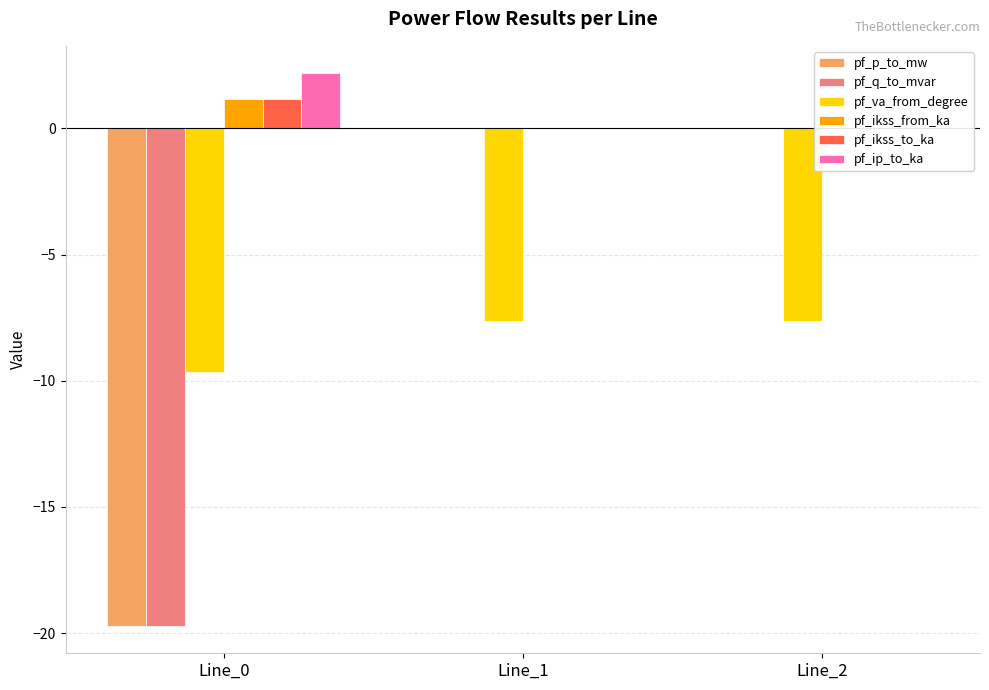

What is the minimum value for pf_q_to_mvar?

-19.7